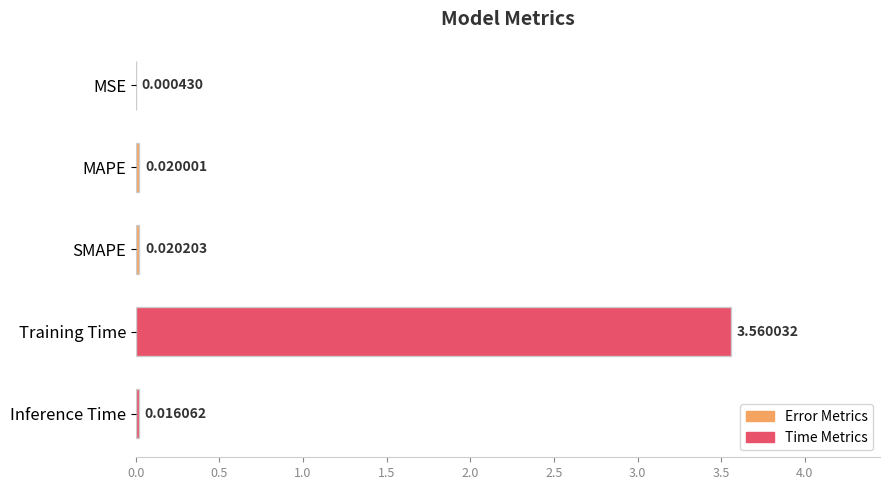

Which has a higher value, MSE or MAPE?

MAPE